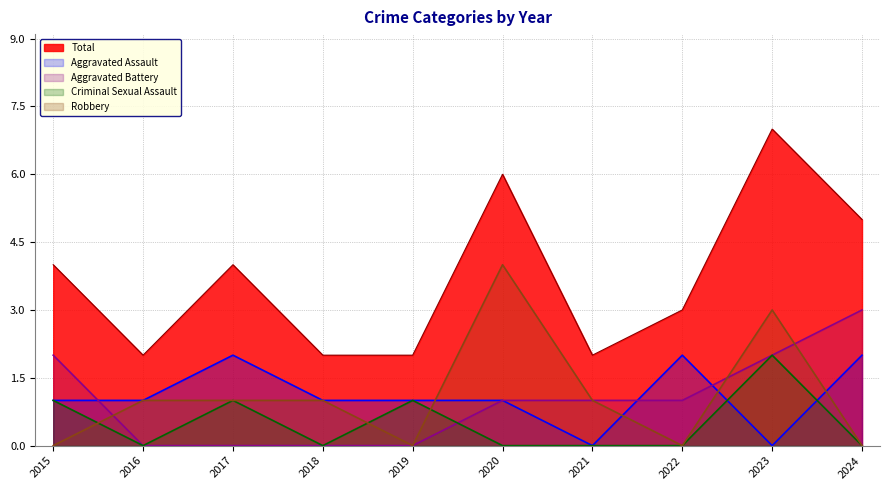

What is the sum of all Aggravated Assault values?

11